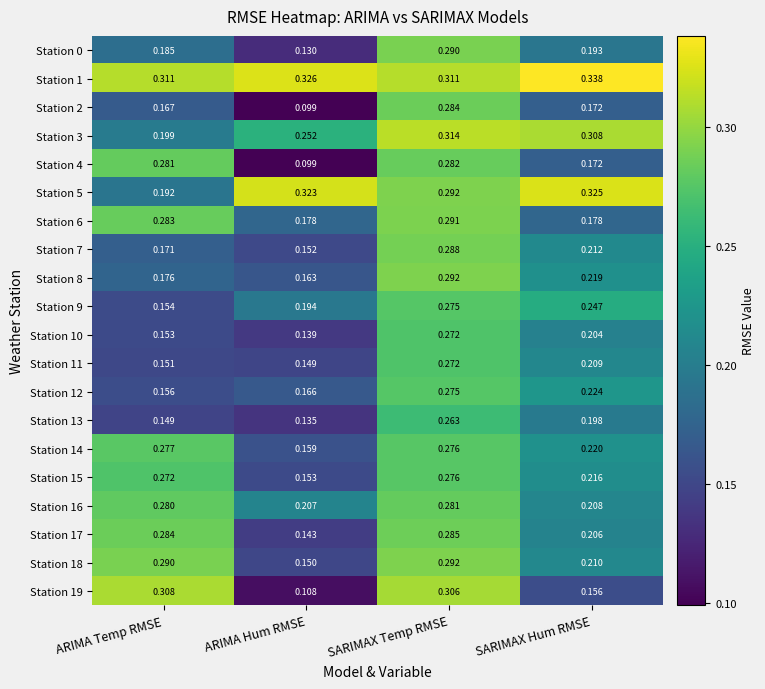

Rank the categories by Station 3 value from highest to lowest.

SARIMAX Temp RMSE, SARIMAX Hum RMSE, ARIMA Hum RMSE, ARIMA Temp RMSE